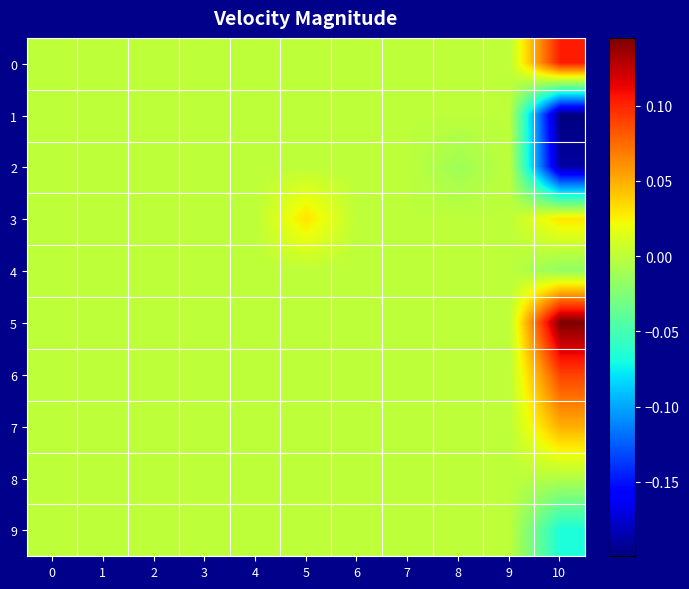

Which series has the largest range (max minus min)?

1